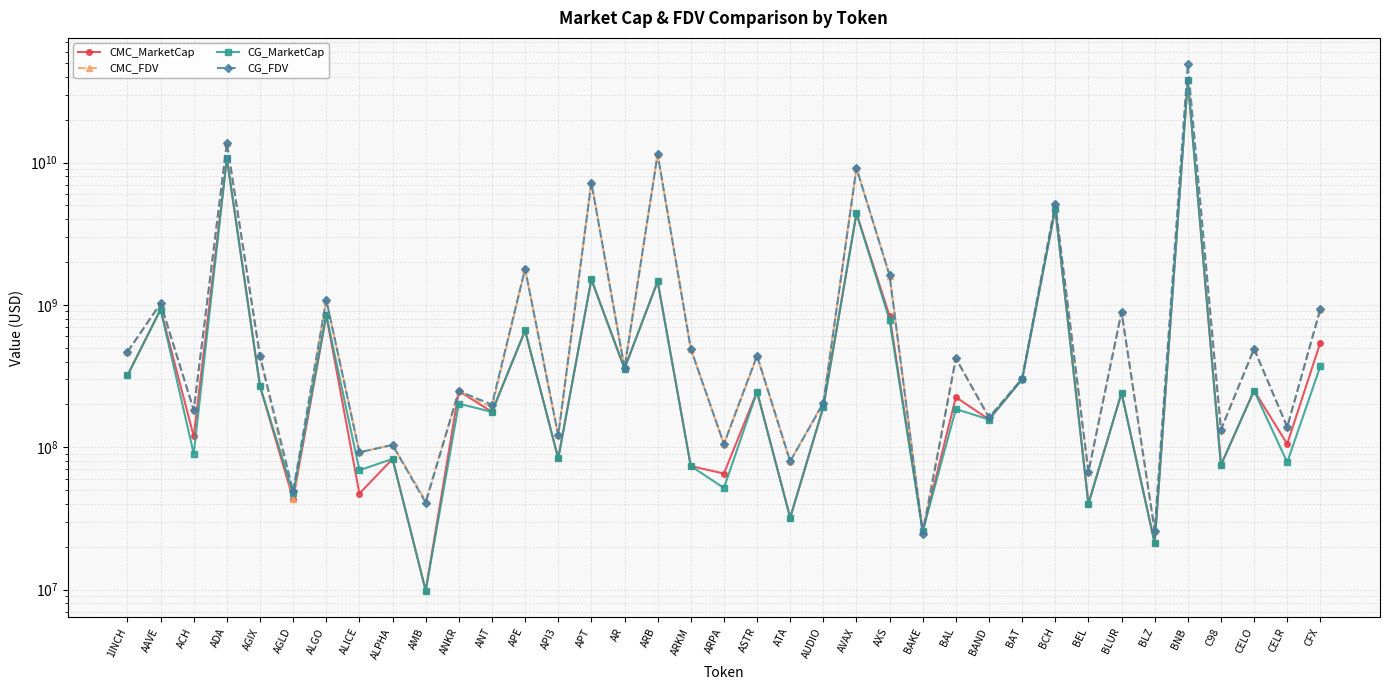

What position from the left is ASTR?

20